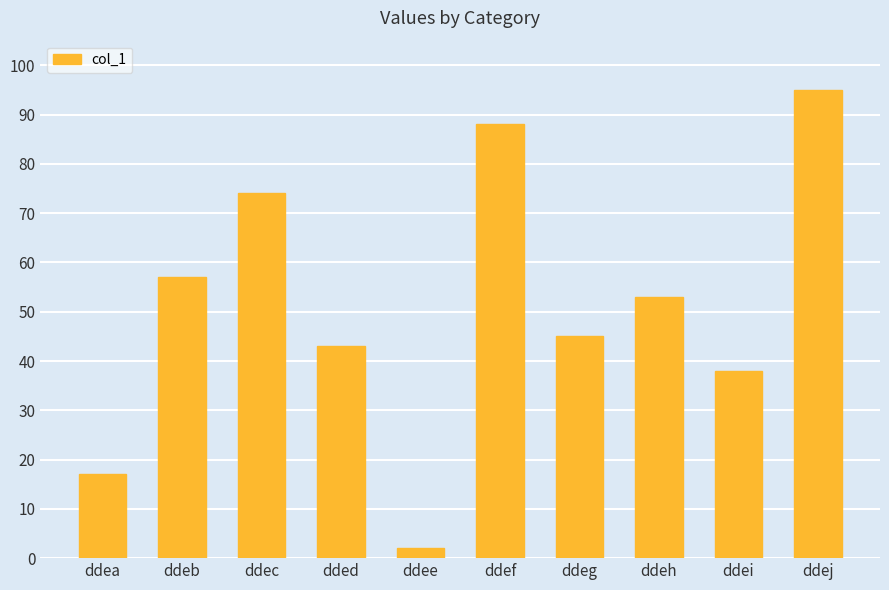

Is it true that the value at ddei is 38?

True